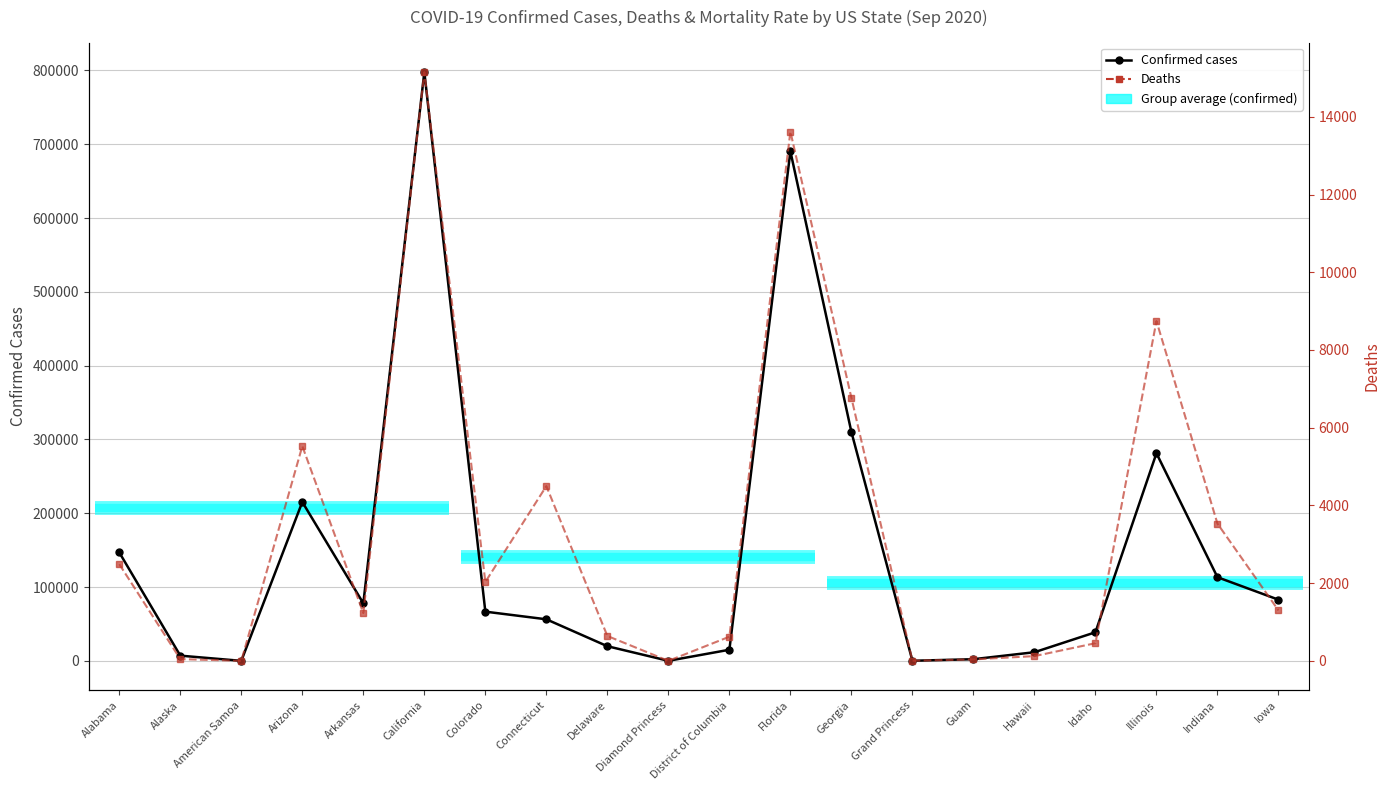

Rank the series by their average value, from lowest to highest.

Deaths, Confirmed cases